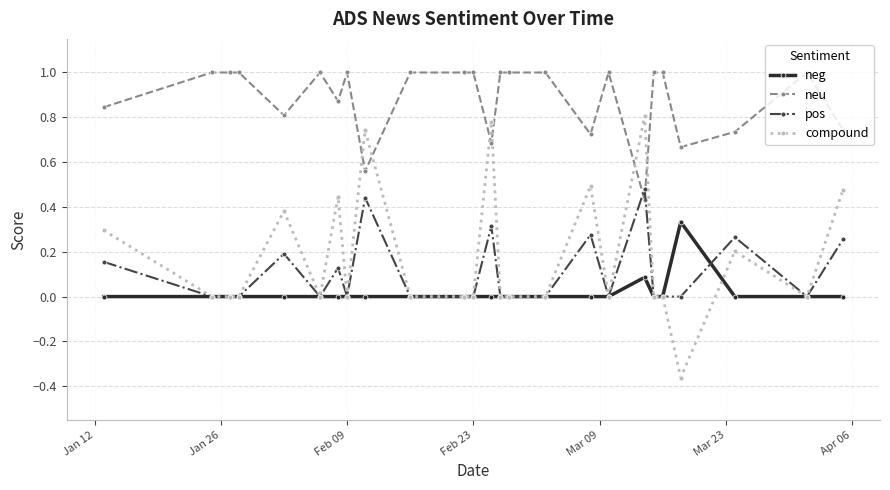

At how many categories does at least one series exceed 0?

25